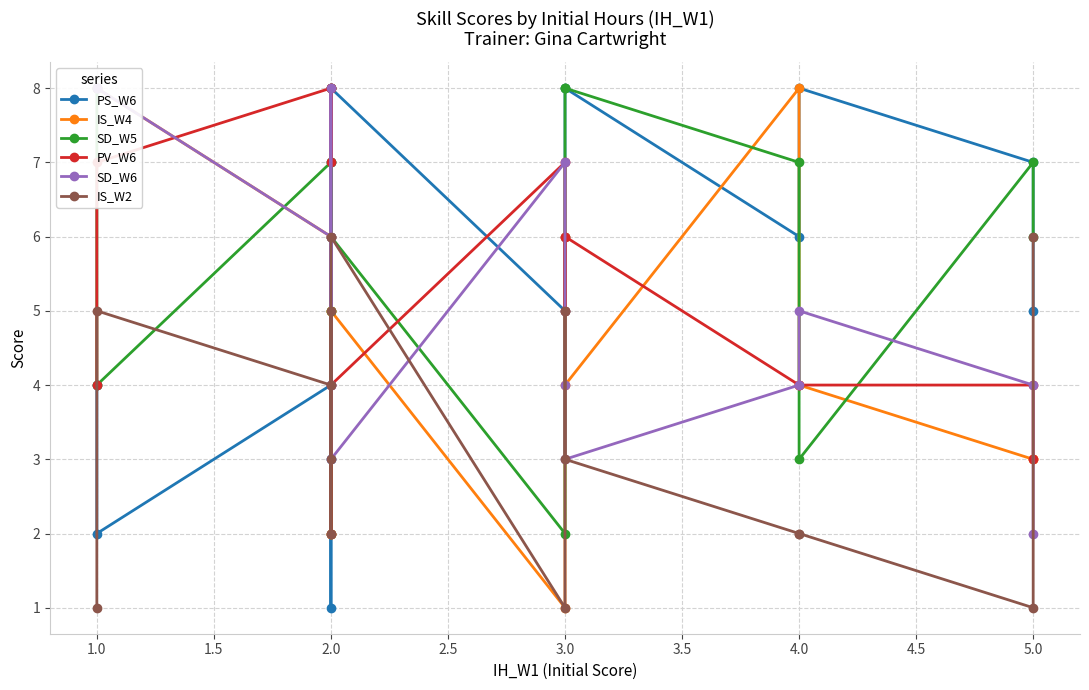

What is the sum of all PV_W6 values?

73